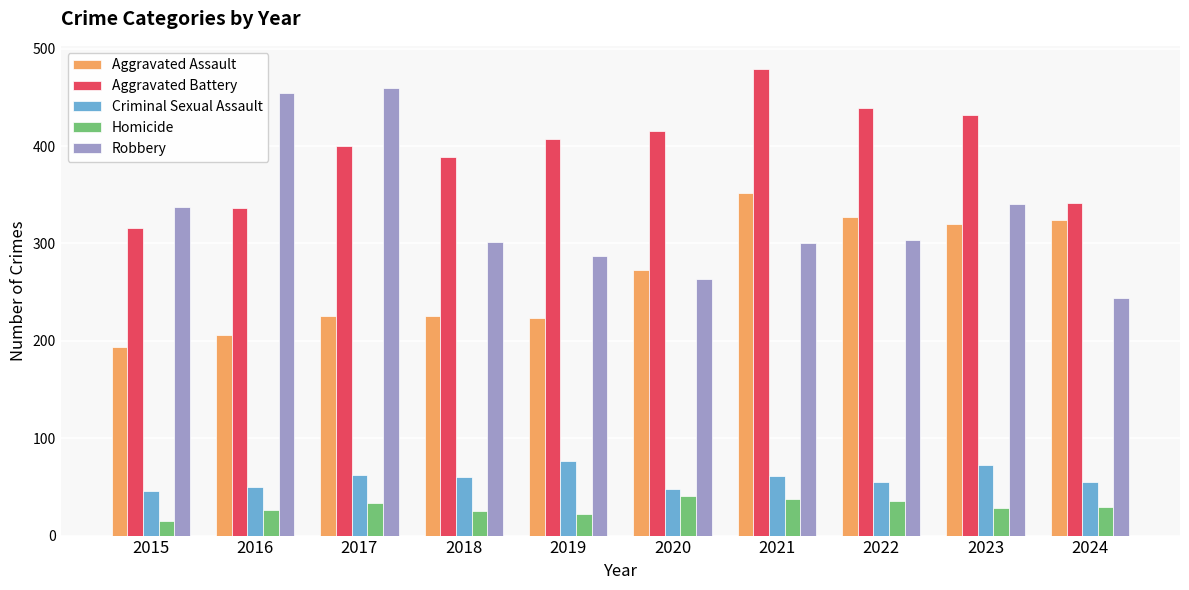

Which label corresponds to the smallest value in the chart?

2015